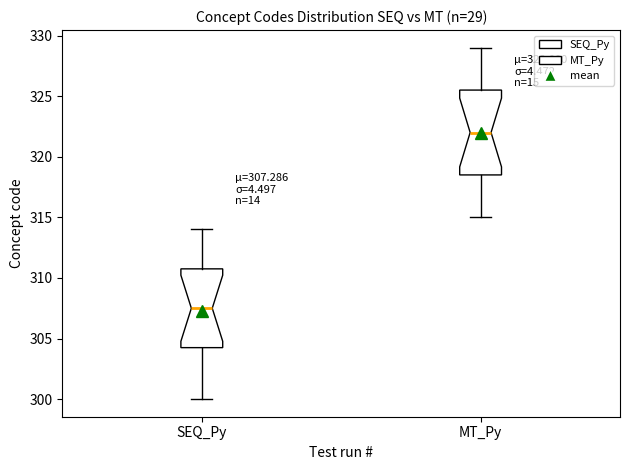

Comparing the boxes themselves (not the whiskers), which one is the tallest?

MT_Py